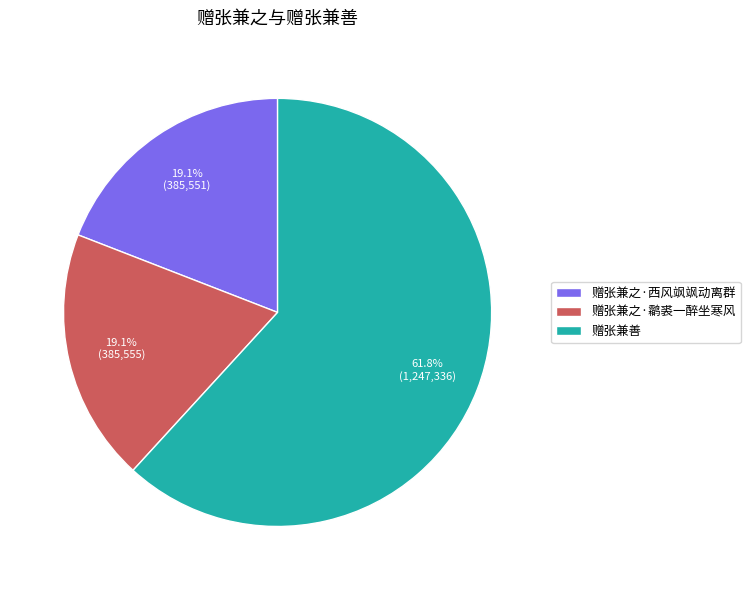

What percentage is the 赠张兼之·鹴裘一醉坐寒风 slice, to the nearest percent?

19%